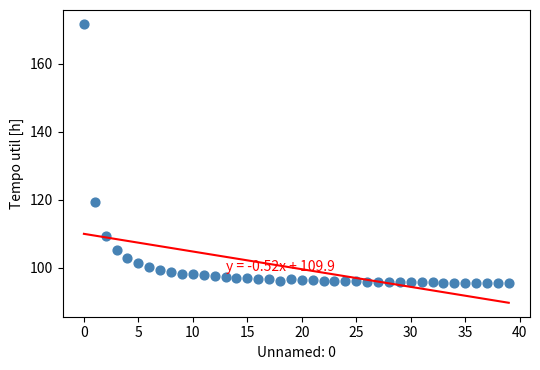

What Y value in the scatter plot is closest to 133?

119.4